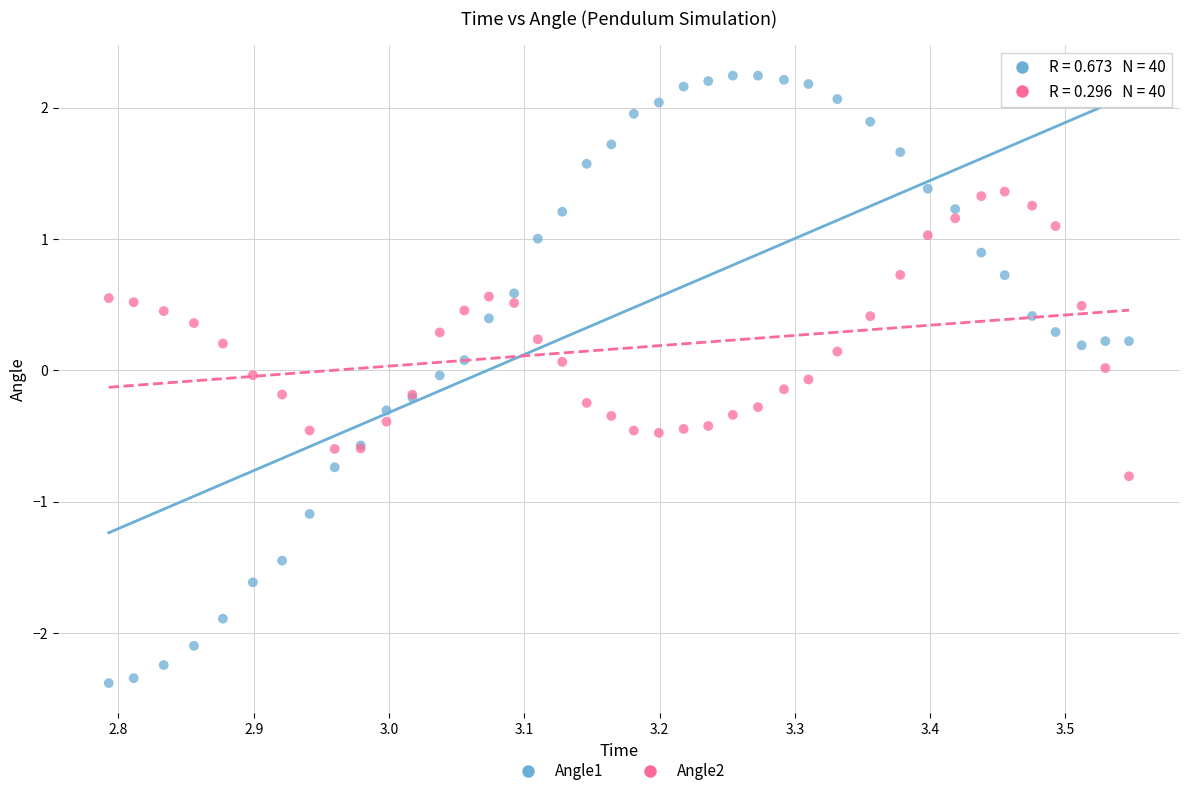

Which series contains the highest Y value?

Angle1